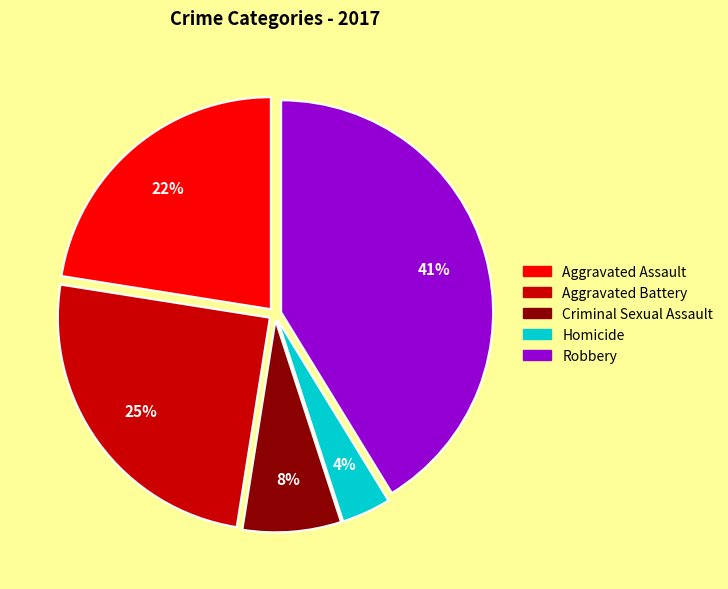

Is there a majority slice in this chart?

No